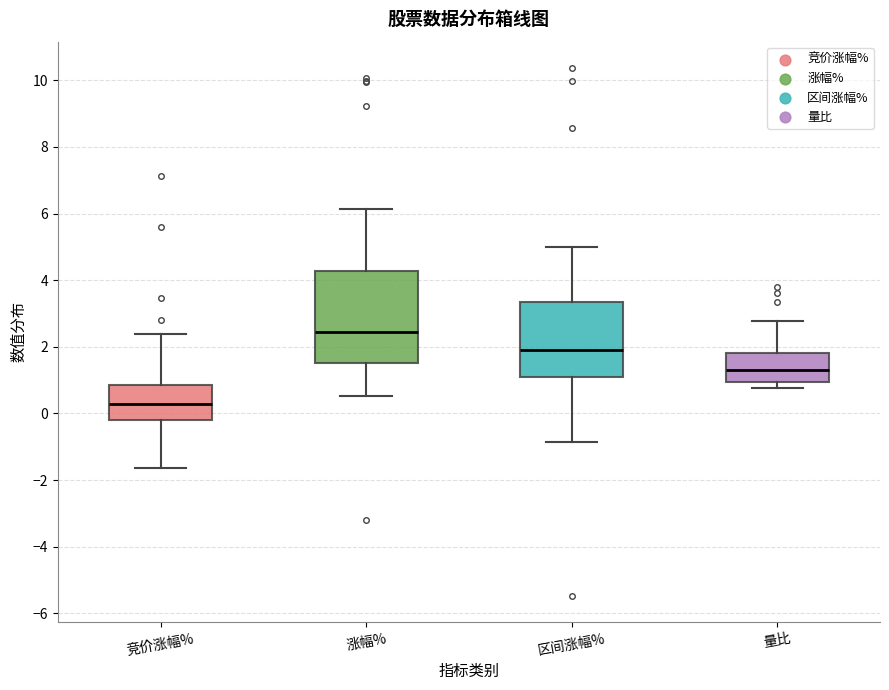

Reading left to right, transcribe this box plot: for each box, give where its median line is, the range the box spans, and where its two whiskers end, as read against the y-axis. The values are not printed on the chart, so give them approximately, as read against the axis.

竞价涨幅%: median 0.2, box -0.2 to 0.8, whiskers -1.6 to 2.4
涨幅%: median 2.4, box 1.6 to 4.2, whiskers 0.6 to 6.2
区间涨幅%: median 1.8, box 1.2 to 3.4, whiskers -0.8 to 5.0
量比: median 1.4, box 1.0 to 1.8, whiskers 0.8 to 2.8